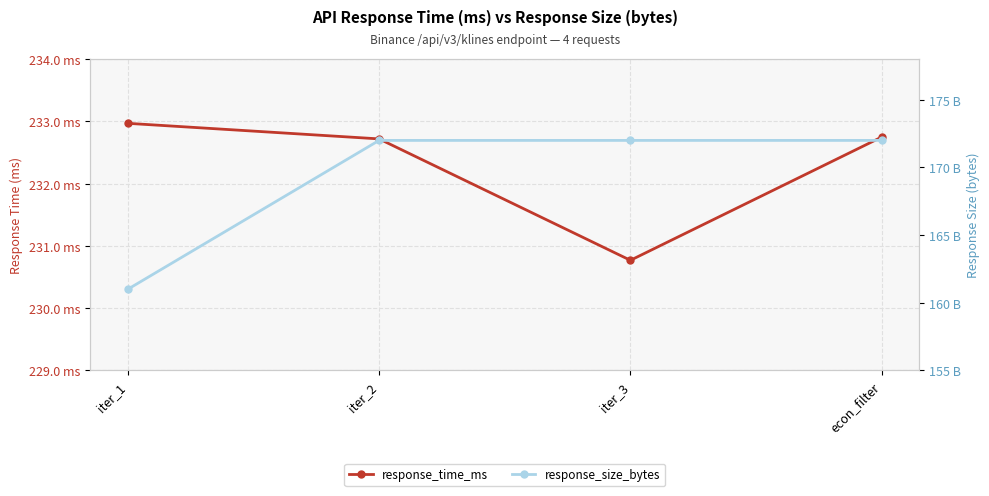

Is it true that response_time_ms equals 367.3 at iter_2?

False